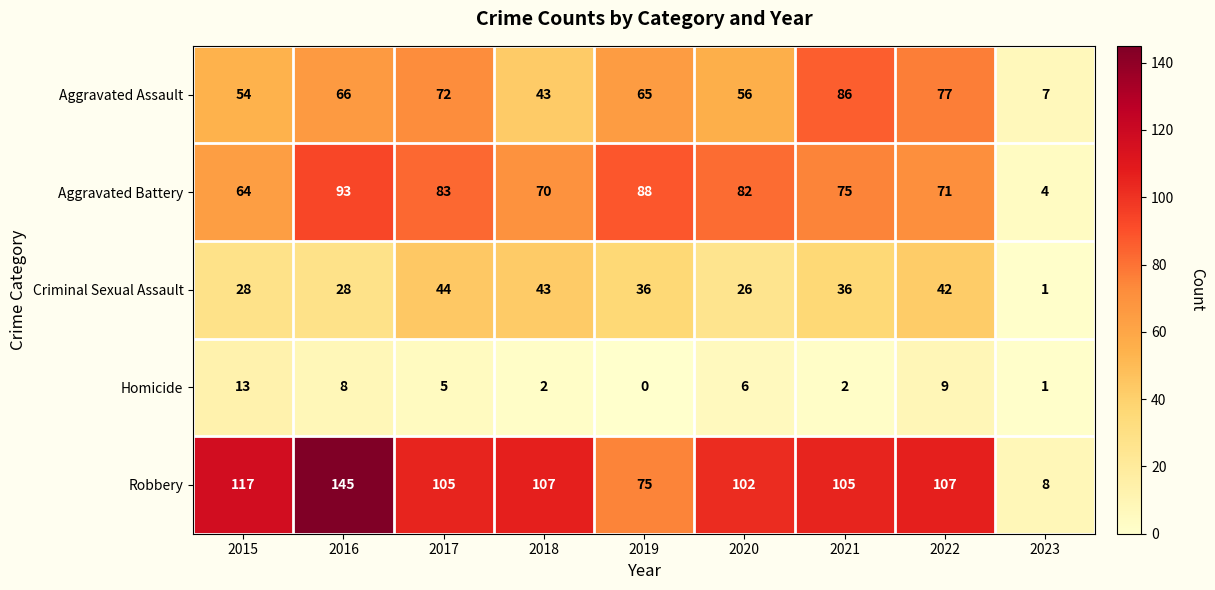

List the series in order of their peak value, highest first.

Robbery, Aggravated Battery, Aggravated Assault, Criminal Sexual Assault, Homicide